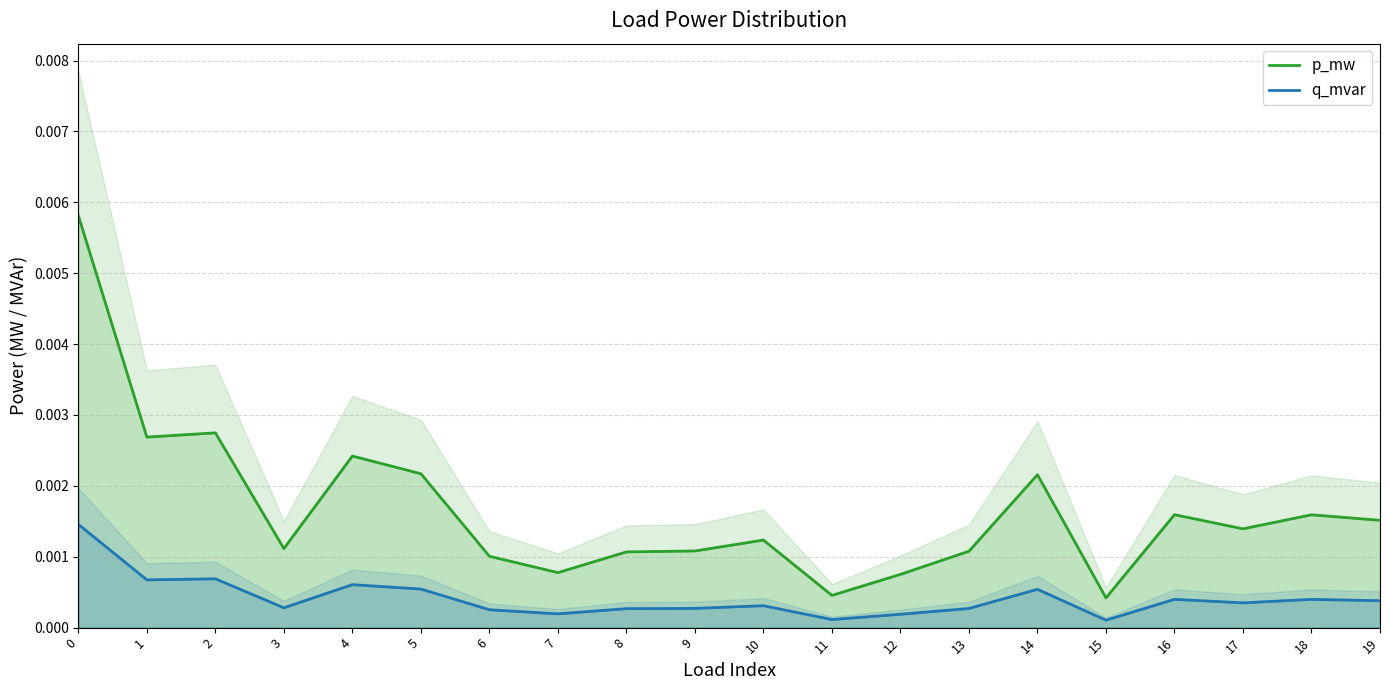

Rank the series at 8 from lowest to highest value.

q_mvar, p_mw